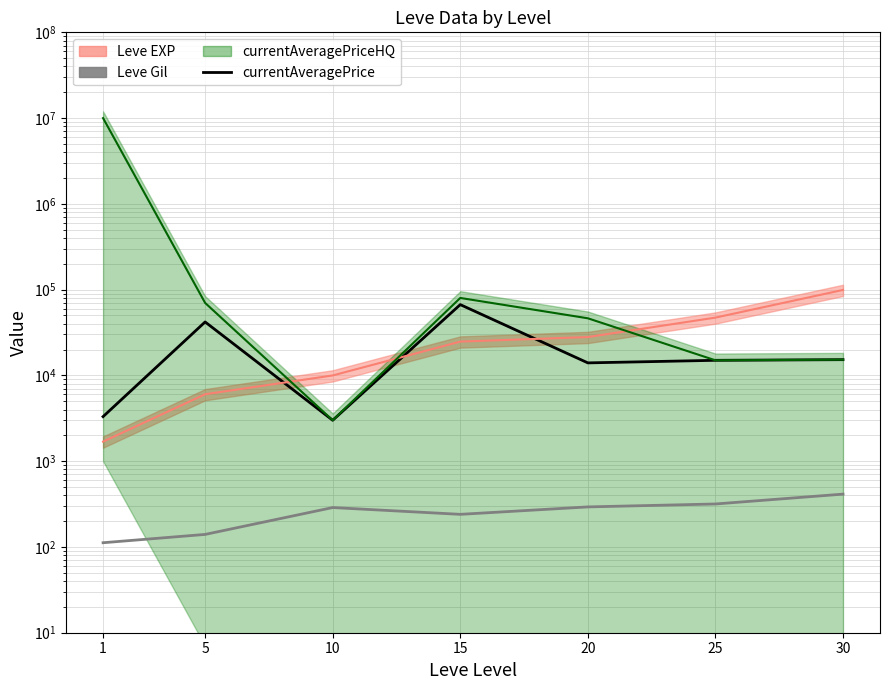

At which category is the sum across all series the highest?

15